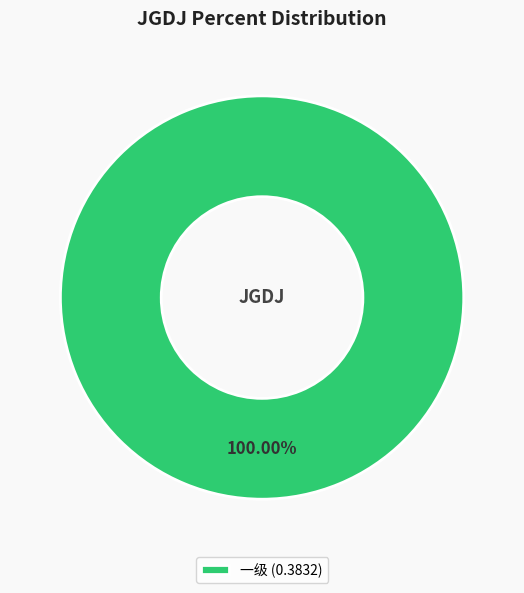

Which category accounts for the majority?

一级 (0.3832)